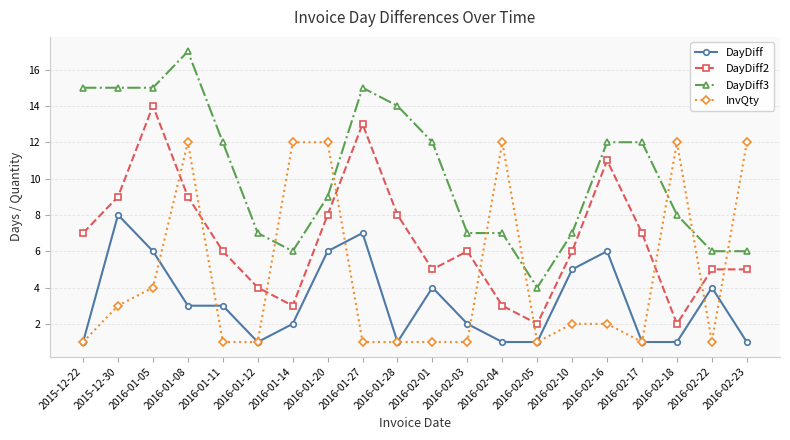

Where does the DayDiff2 series first go above 6?

2015-12-22